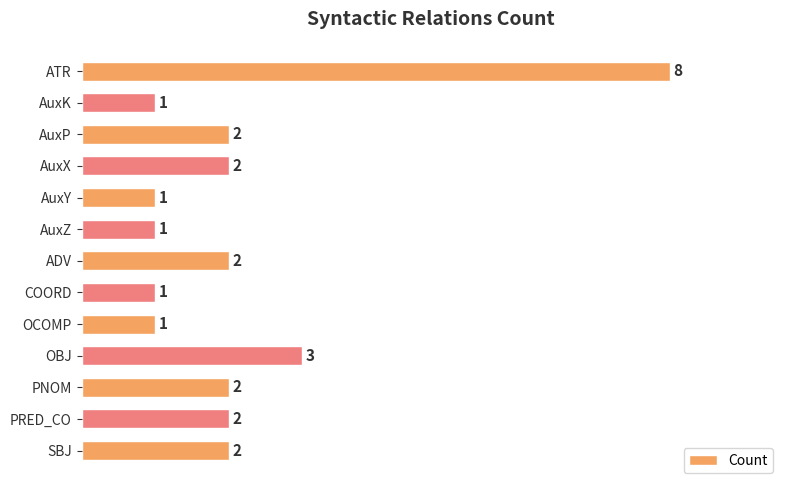

Are the bars grouped side by side (vs. stacked)?

No